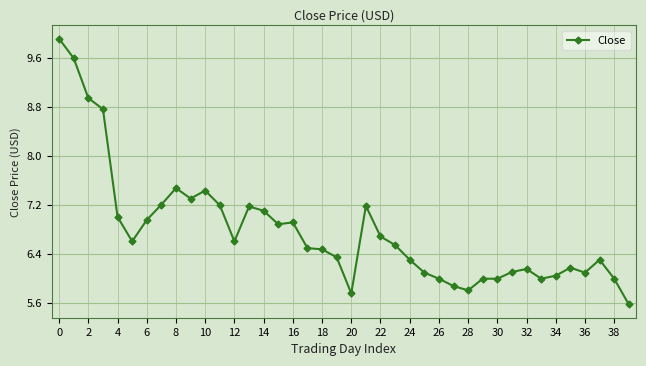

How many lines are shown in the chart?

1